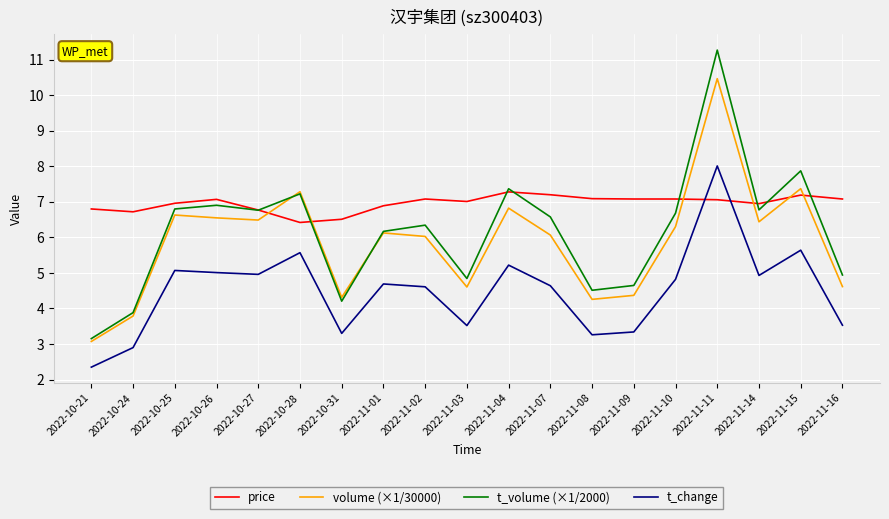

What are all the series names shown in the legend?

price, volume (×1/30000), t_volume (×1/2000), t_change